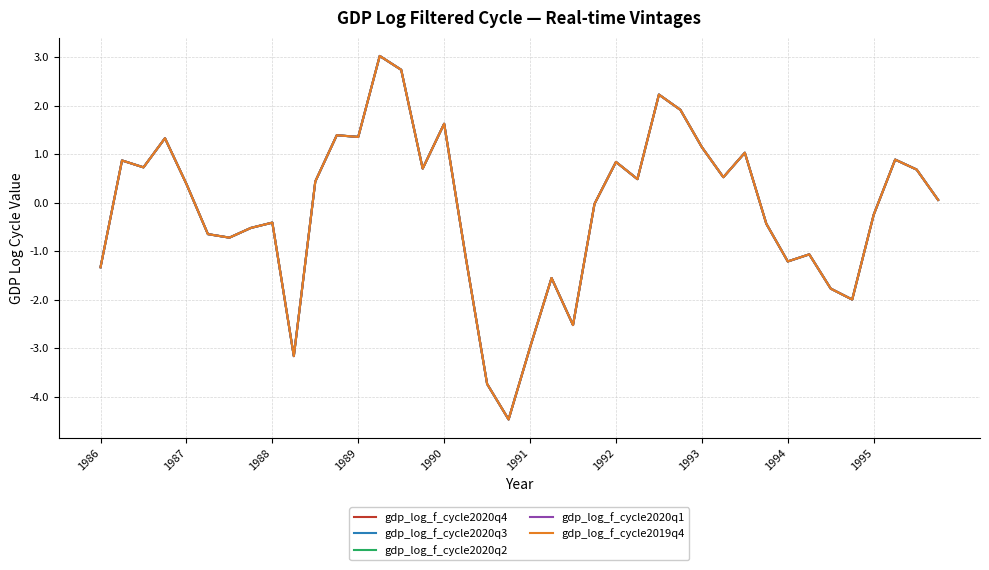

What is the maximum value for gdp_log_f_cycle2020q4?

3.0